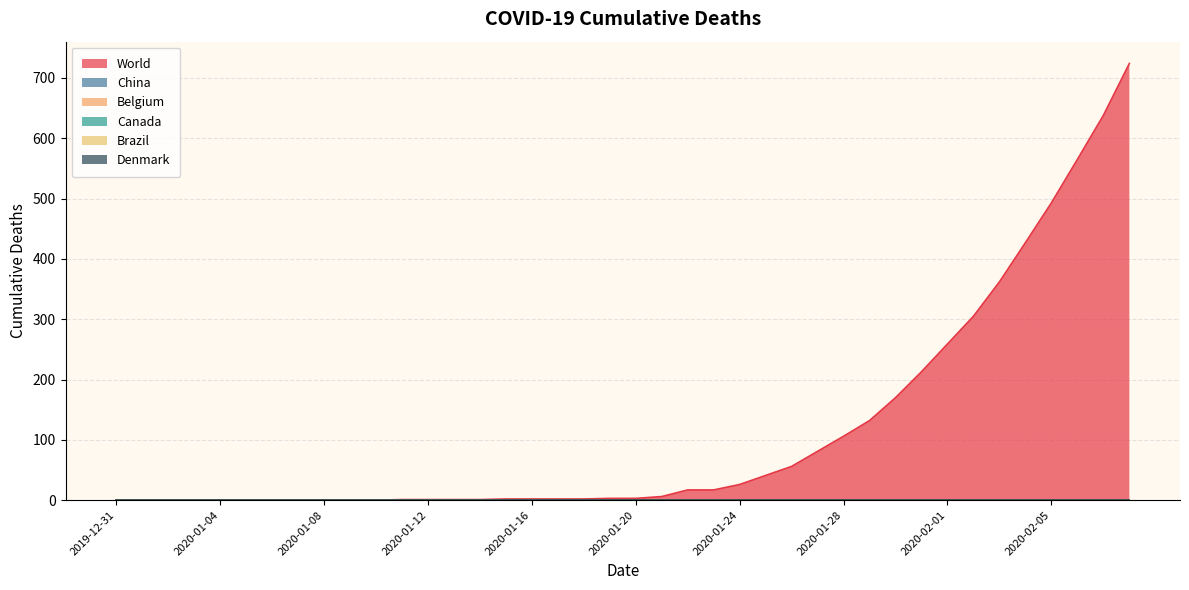

List the series in order of their peak value, highest first.

World, China, Belgium, Canada, Brazil, Denmark